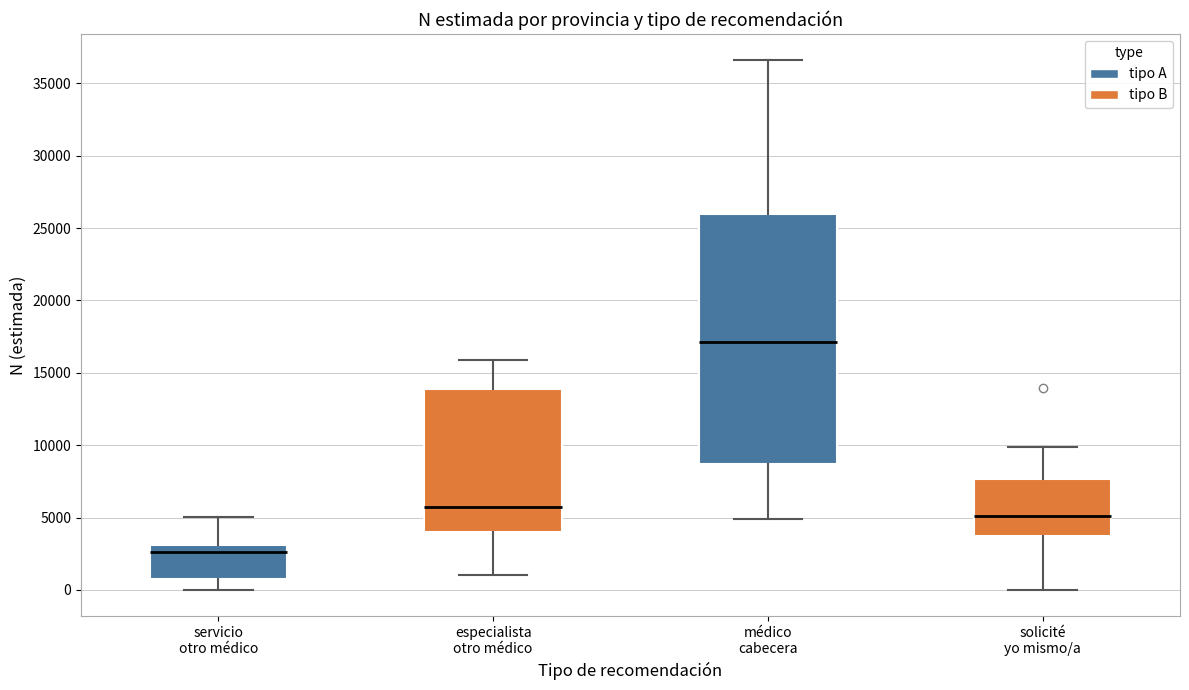

Comparing the boxes themselves (not the whiskers), which one is the tallest?

médico cabecera